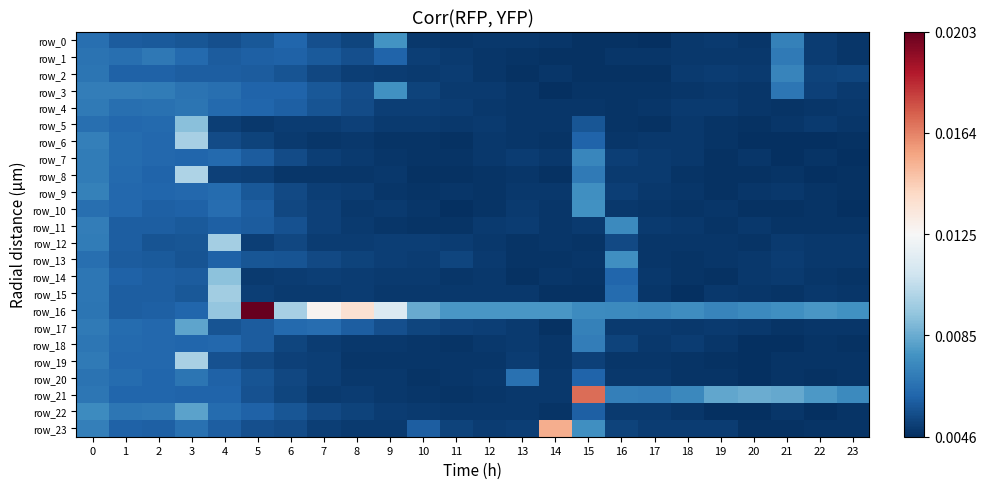

Is it true that row_23 equals 0.0 at 15?

False